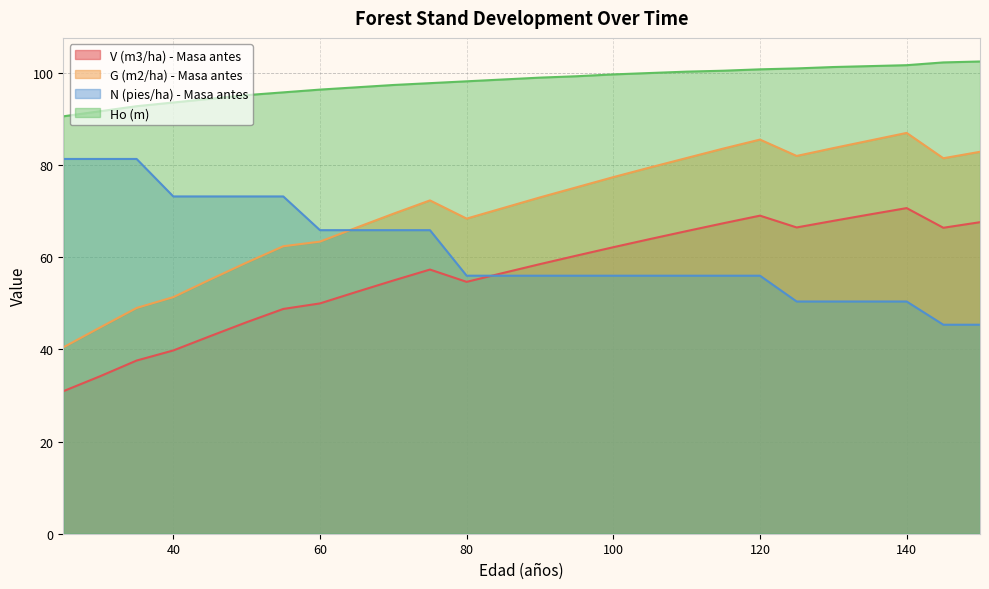

What is the total value across all series at 30?

252.0